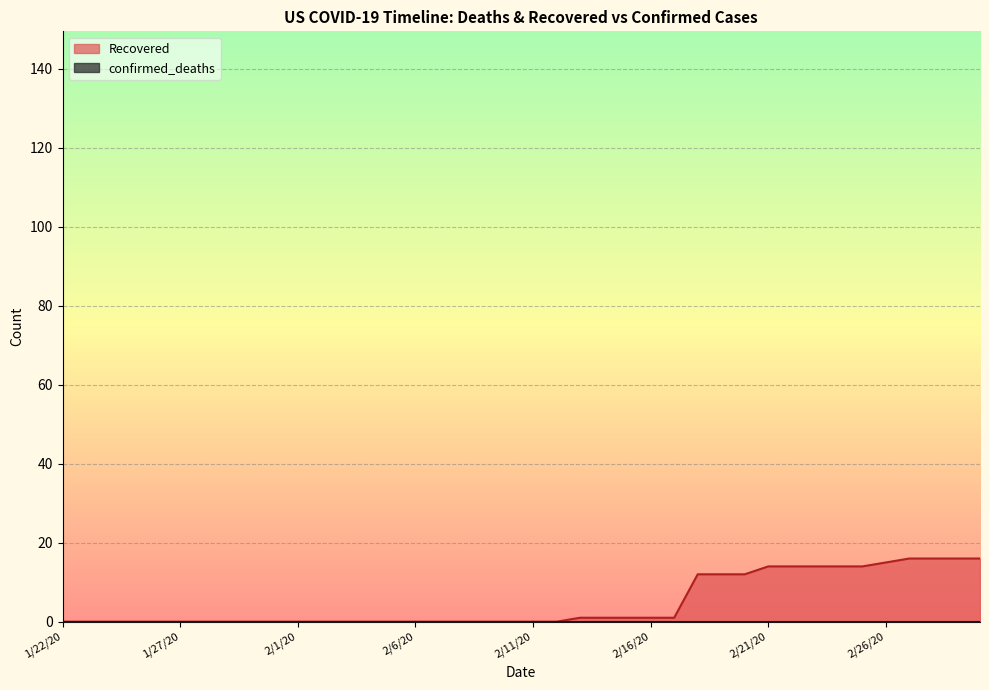

List the series in order of their peak value, lowest first.

confirmed_deaths, Recovered